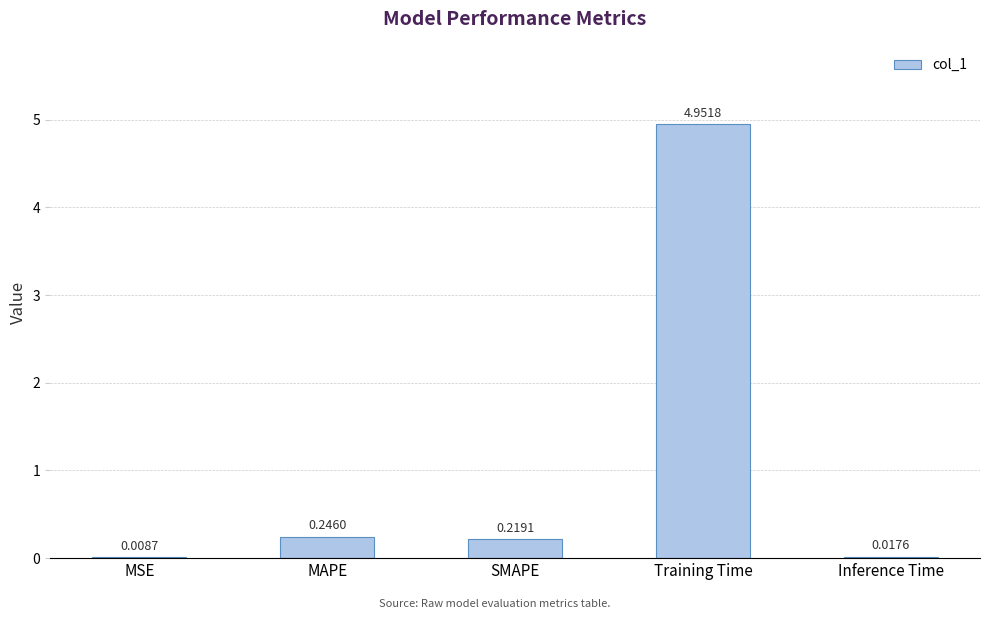

At which label is the value closest to 2?

MAPE